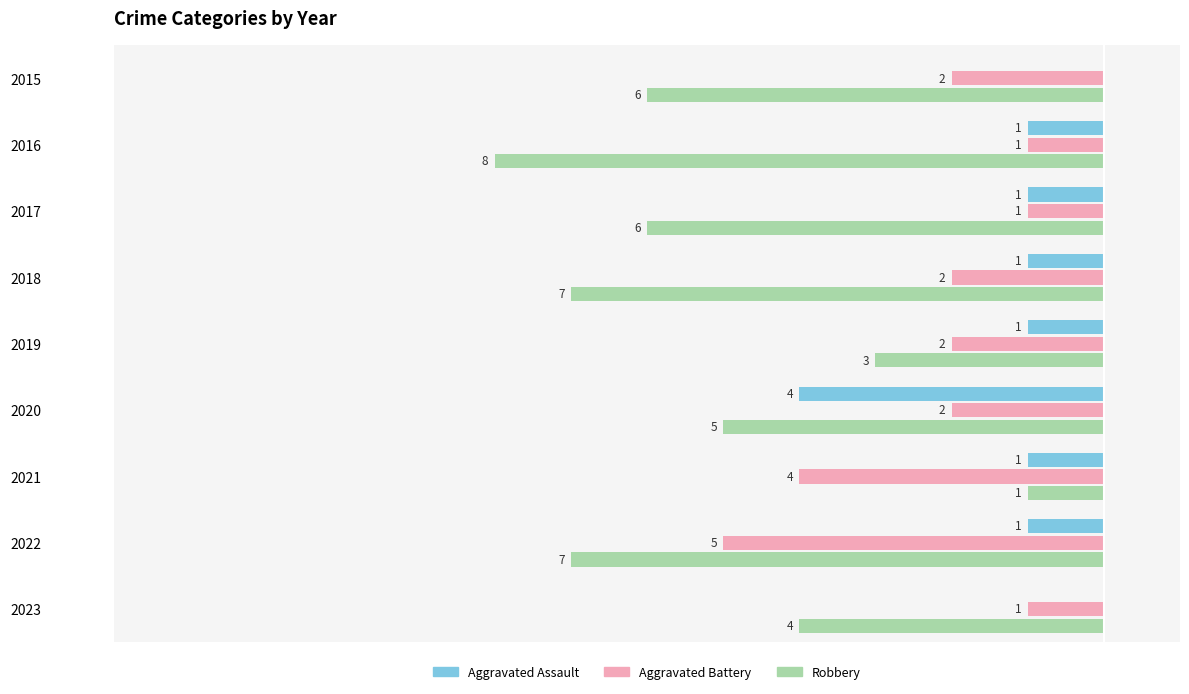

What is the value of the Aggravated Battery bar at the 7th from the left?

-4